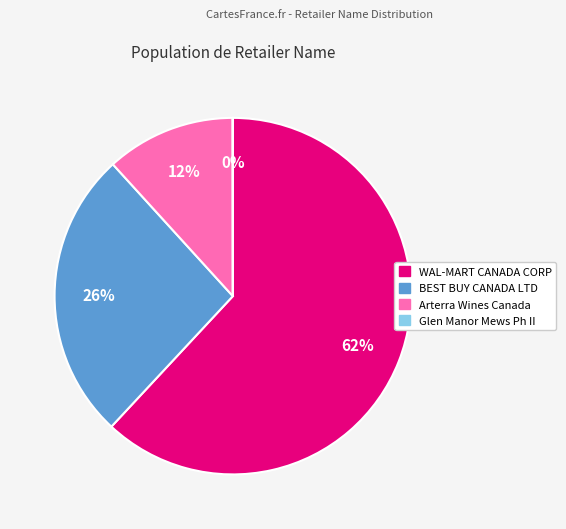

Which category accounts for the majority?

WAL-MART CANADA CORP